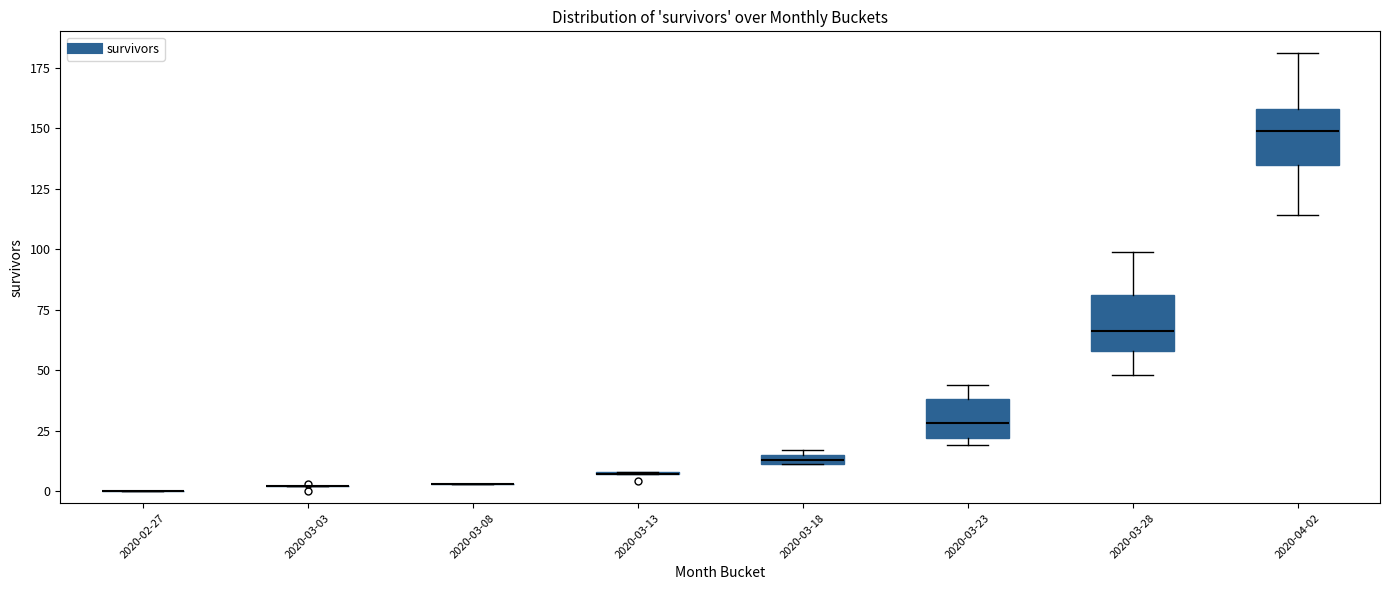

Where is the upper edge of the box for 2020-03-18 on the y-axis? The values are not printed on the chart, so give them approximately, as read against the axis.

15